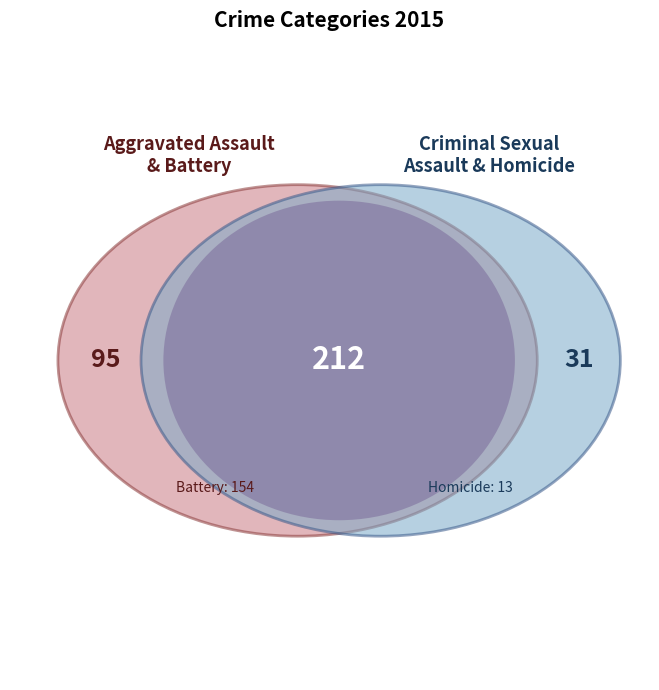

Does Aggravated Assault account for over 50% of the chart?

No